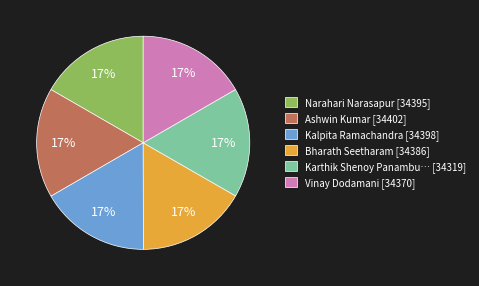

Is the sum of Ashwin Kumar [34402] and Kalpita Ramachandra [34398] greater than half?

No